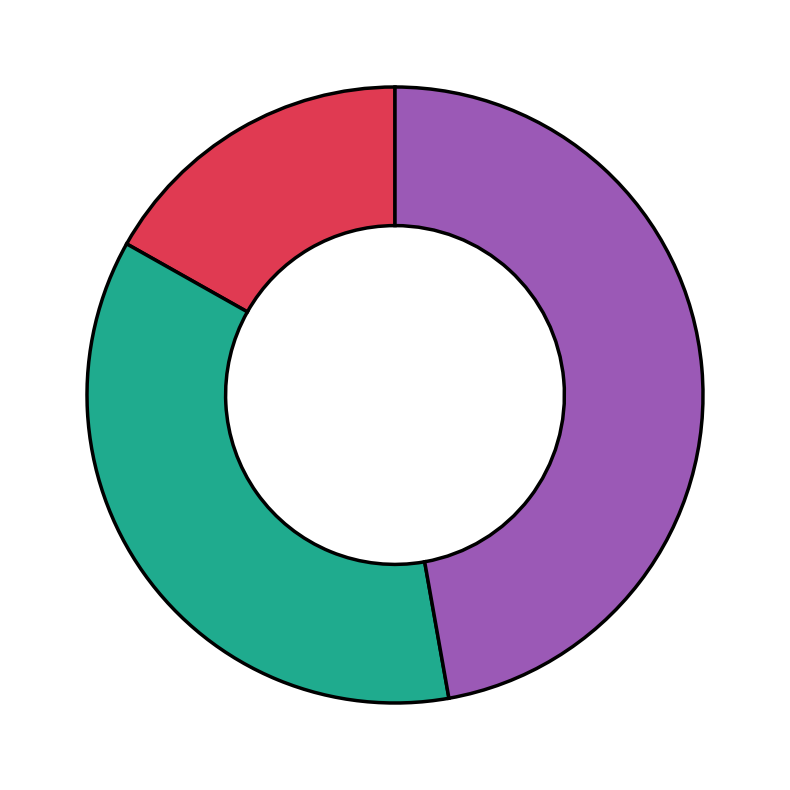

Does any single category account for the majority?

No